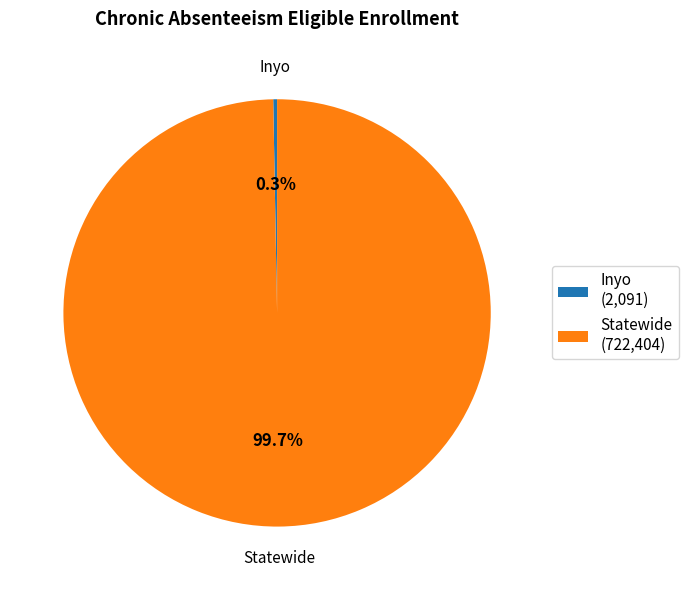

The Inyo slice represents 12% of the pie. True or false?

False